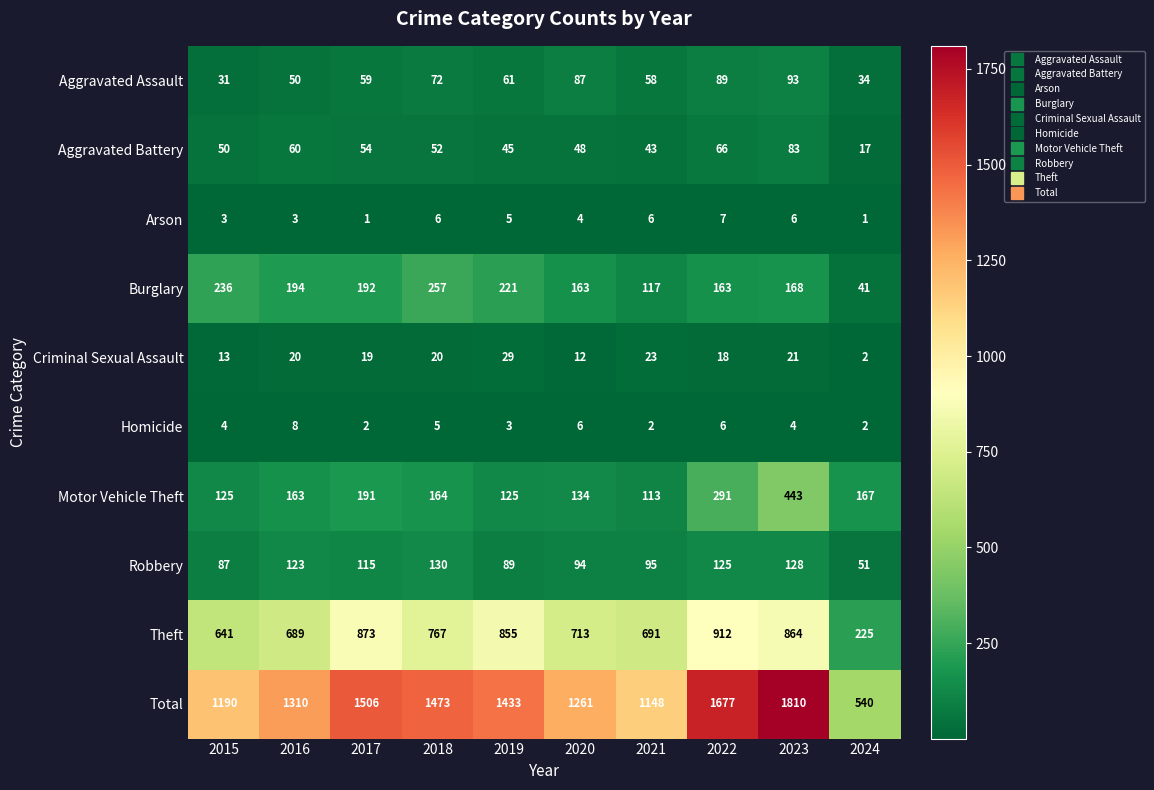

How many data points does each series have?

10